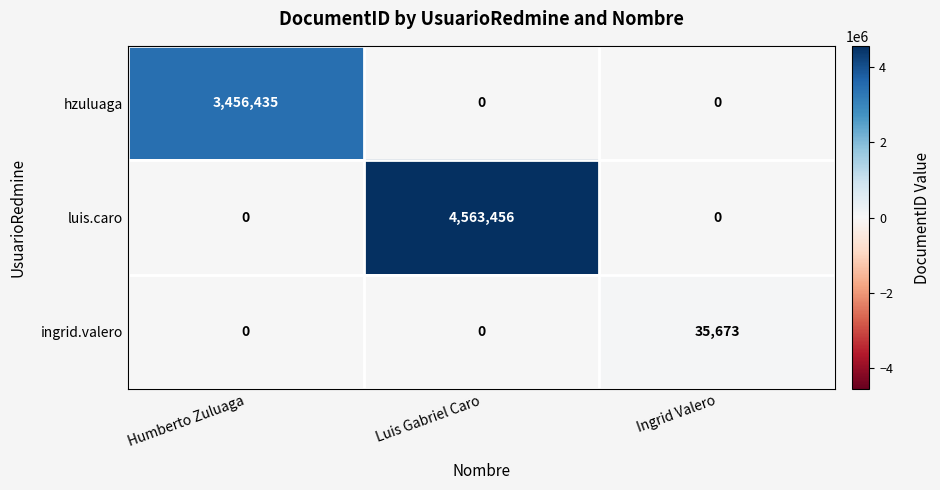

Which series has the largest total across all categories?

luis.caro